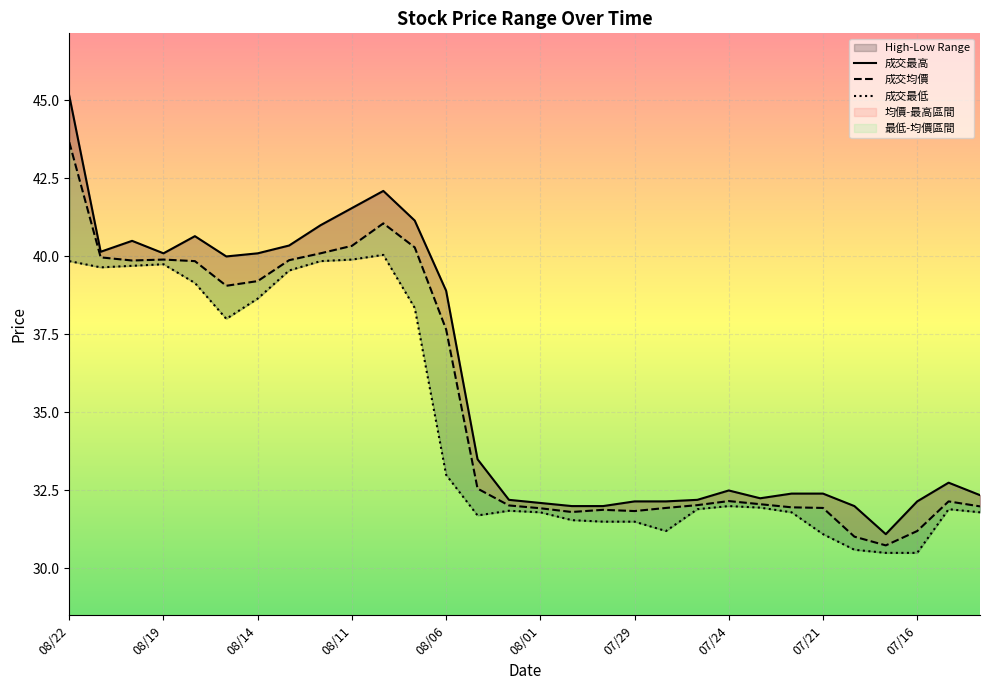

Reading left to right, what are all the values shown in this chart?

成交最高: 08/22=45.1	08/21=40.1	08/20=40.5	08/19=40.1	08/18=40.6	08/15=40.0	08/14=40.1	08/13=40.4	08/12=41.0	08/11=41.5	08/08=42.1	08/07=41.1	08/06=38.9	08/05=33.5	08/04=32.2	08/01=32.1	07/31=32.0	07/30=32.0	07/29=32.1	07/28=32.1	07/25=32.2	07/24=32.5	07/23=32.2	07/22=32.4	07/21=32.4	07/18=32.0	07/17=31.1	07/16=32.1	07/15=32.8	07/14=32.4
成交均價: 08/22=43.7	08/21=40.0	08/20=39.9	08/19=39.9	08/18=39.9	08/15=39.1	08/14=39.2	08/13=39.9	08/12=40.1	08/11=40.3	08/08=41.1	08/07=40.3	08/06=37.7	08/05=32.6	08/04=32.0	08/01=31.9	07/31=31.8	07/30=31.9	07/29=31.8	07/28=31.9	07/25=32.0	07/24=32.2	07/23=32.1	07/22=32.0	07/21=31.9	07/18=31.0	07/17=30.7	07/16=31.2	07/15=32.1	07/14=32.0
成交最低: 08/22=39.9	08/21=39.6	08/20=39.7	08/19=39.8	08/18=39.1	08/15=38.0	08/14=38.6	08/13=39.5	08/12=39.9	08/11=39.9	08/08=40.0	08/07=38.4	08/06=33.0	08/05=31.7	08/04=31.9	08/01=31.8	07/31=31.6	07/30=31.5	07/29=31.5	07/28=31.2	07/25=31.9	07/24=32.0	07/23=31.9	07/22=31.8	07/21=31.1	07/18=30.6	07/17=30.5	07/16=30.5	07/15=31.9	07/14=31.8